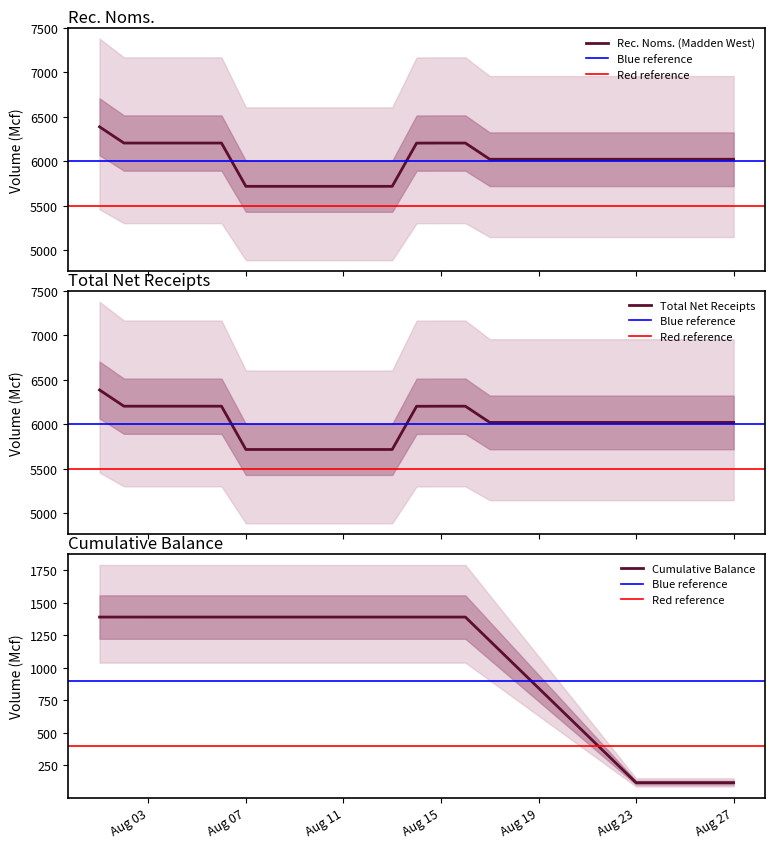

At how many categories does at least one series exceed 5768?

20